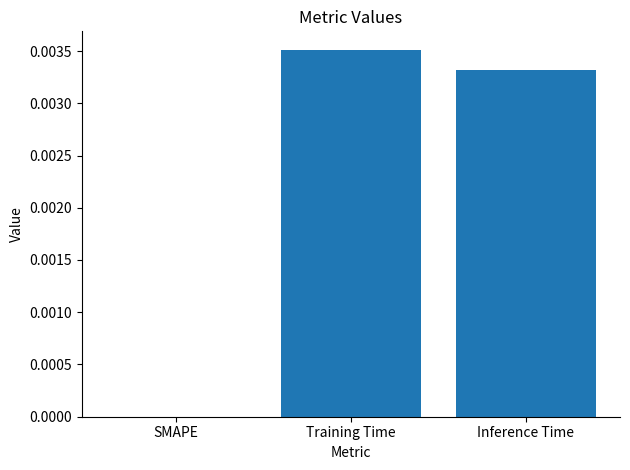

The chart shows a value of 0.0 at SMAPE. True or false?

True